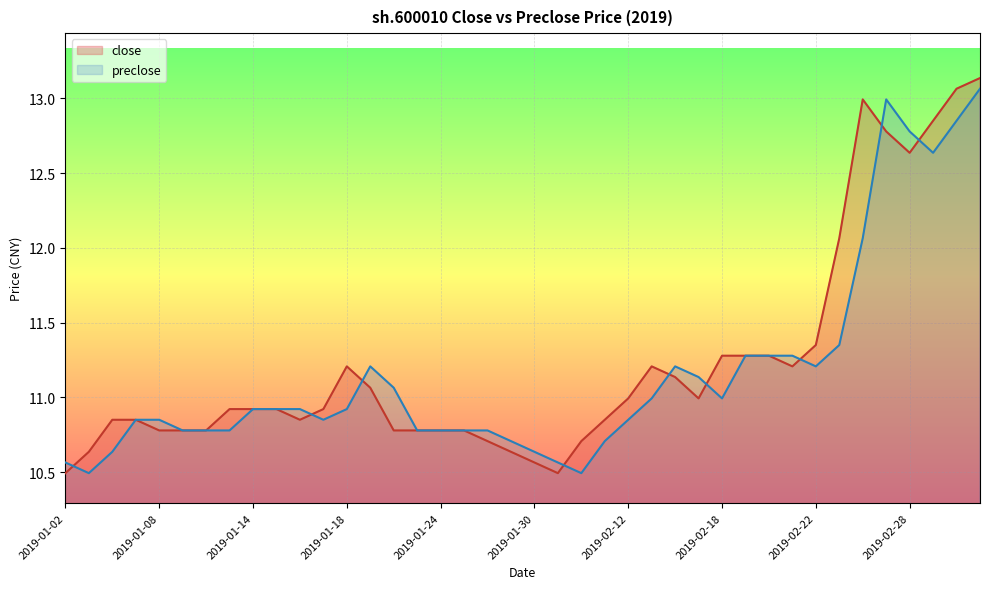

What is the value of the preclose point at the 26th from the left?

11.0